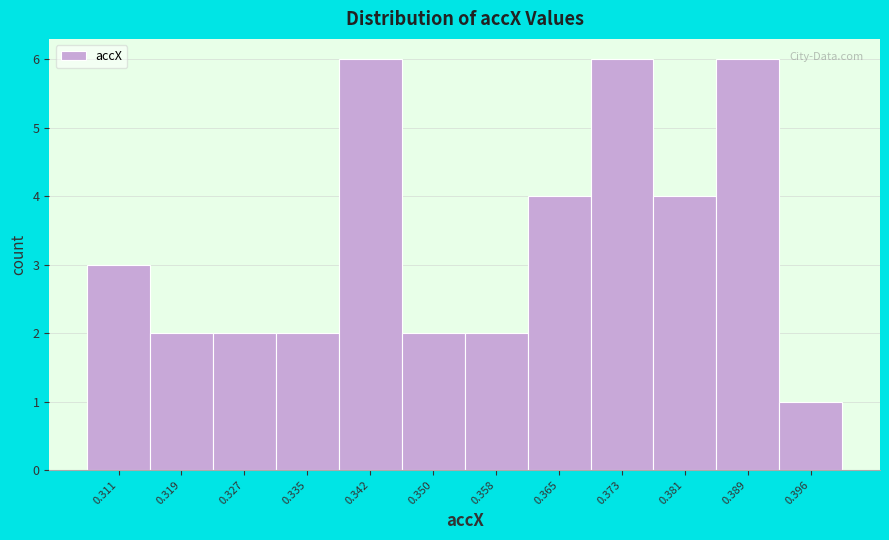

Reading left to right, what are all the values shown in this chart?

3	2	2	2	6	2	2	4	6	4	6	1